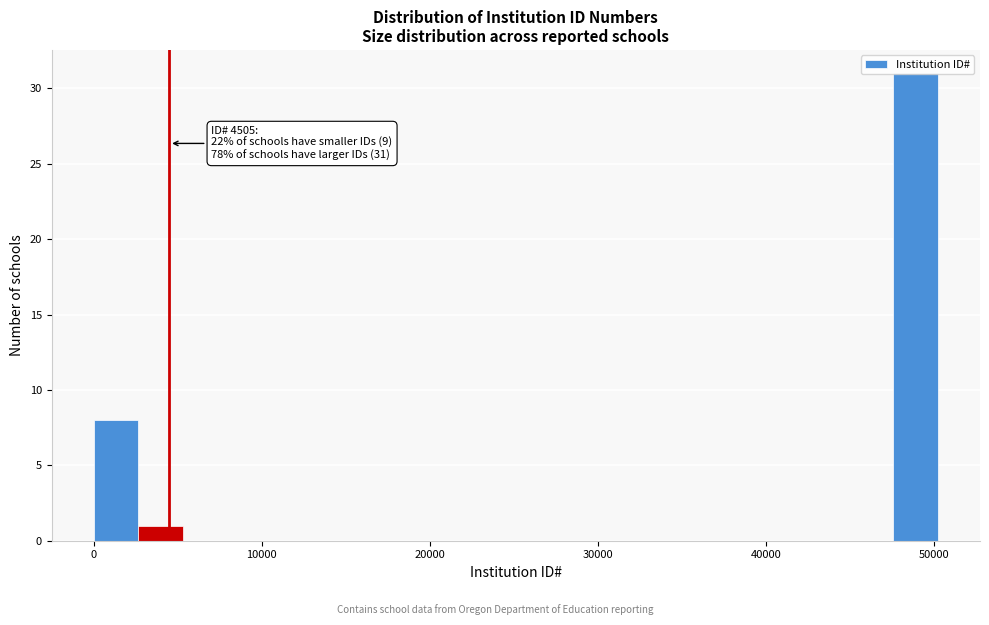

Read against the x-axis, roughly where is the centre of the tallest bar?

49000